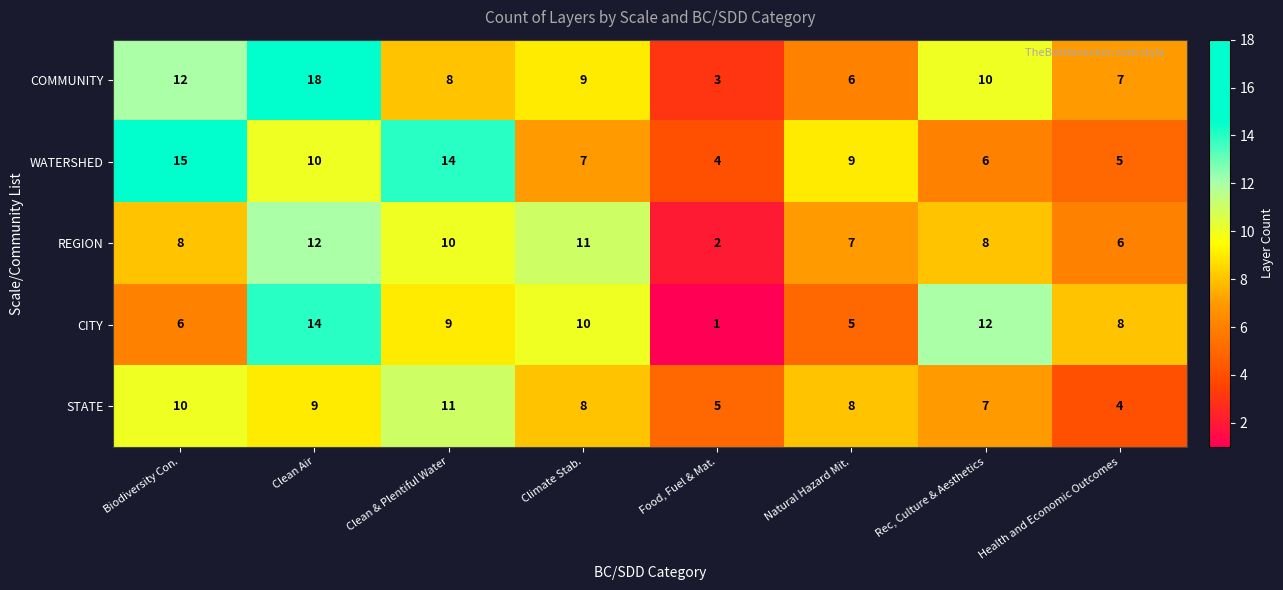

What is the difference between the WATERSHED values at Clean & Plentiful Water and Rec, Culture & Aesthetics?

8